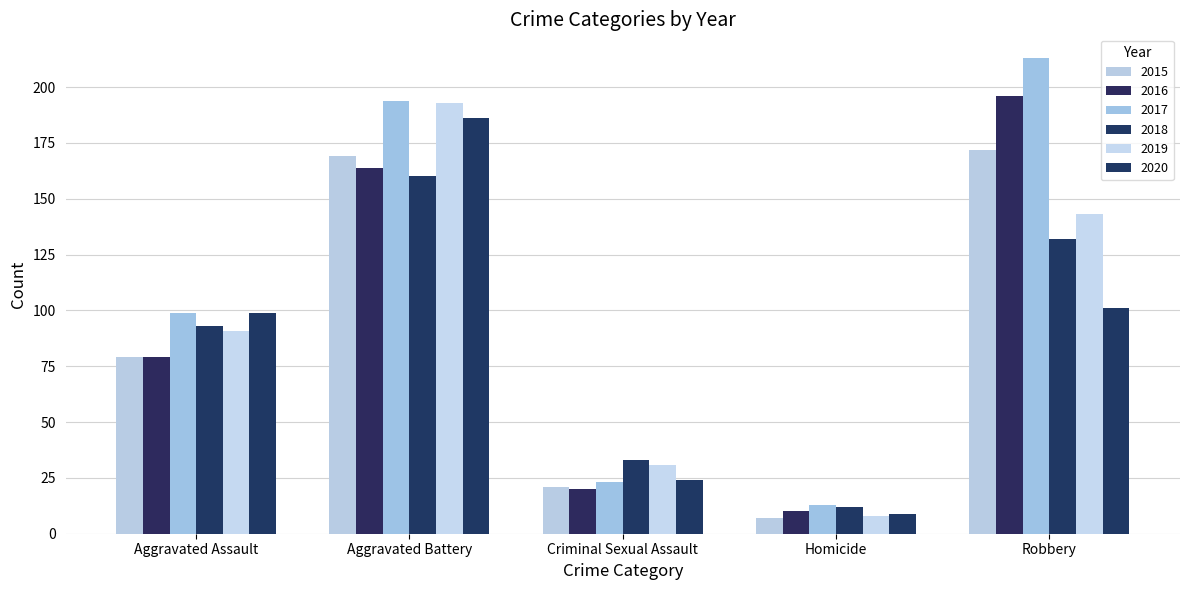

How many values in the 2018 series are below 93?

2